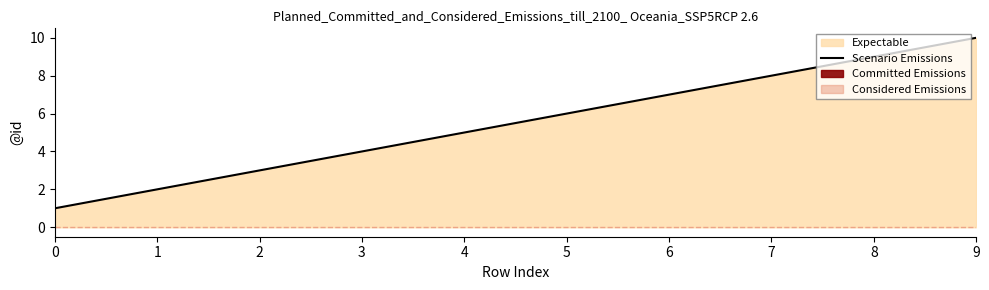

What is the sum of all values?

55